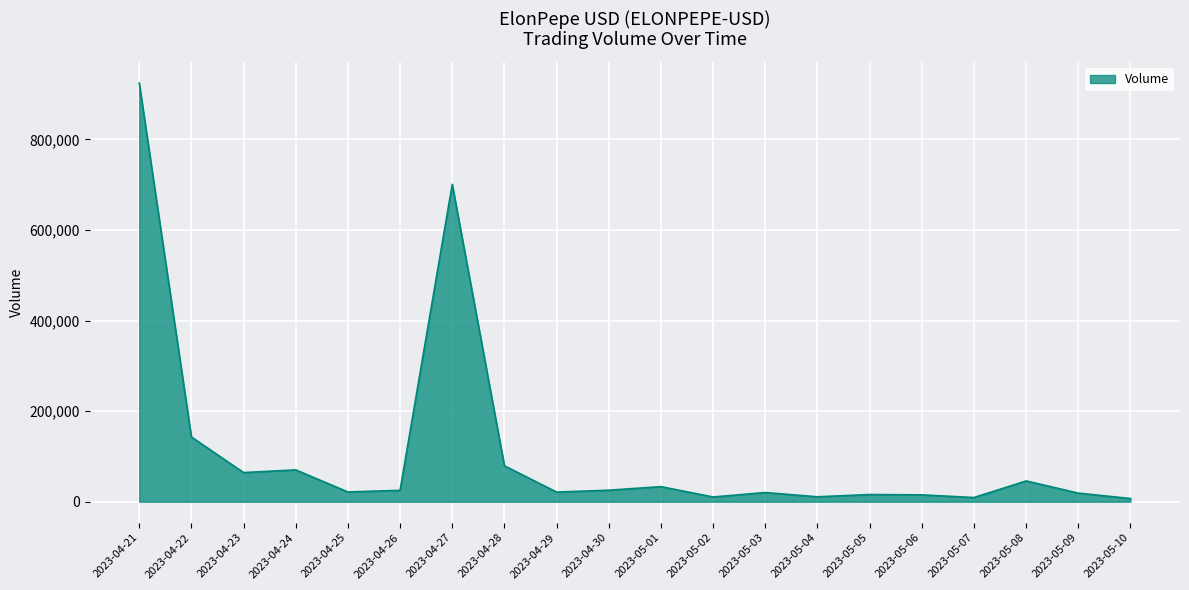

How many lines are shown in the chart?

1